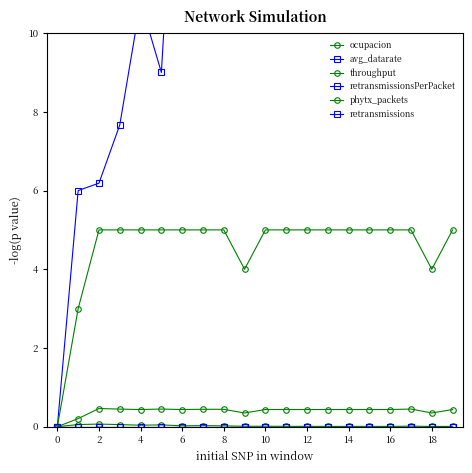

What are all the series names shown in the legend?

ocupacion, avg_datarate, throughput, retransmissionsPerPacket, phytx_packets, retransmissions